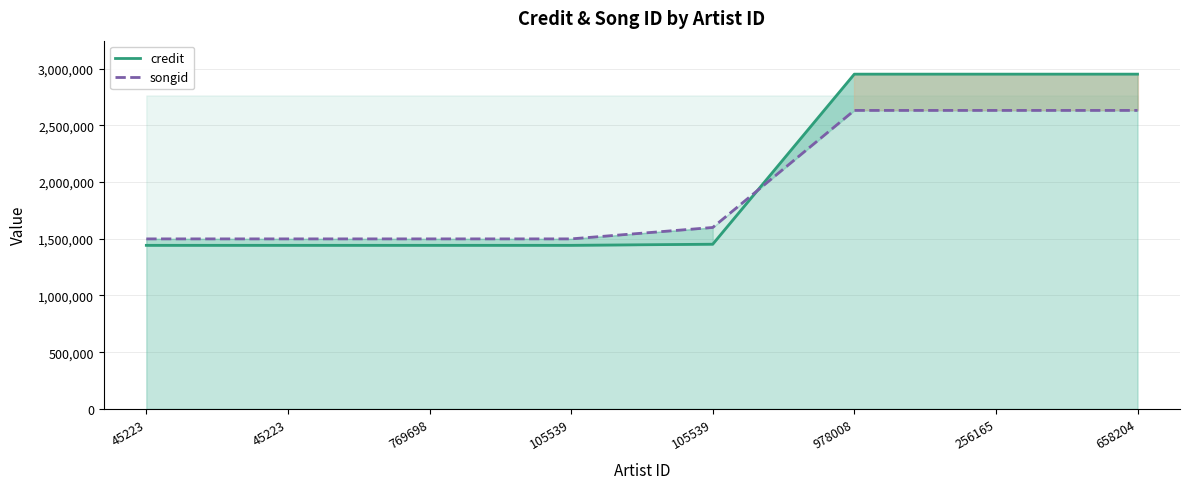

Reading left to right, list all the values displayed in this chart.

credit: 1441985	1442016	1442027	1442027	1451896	2951134	2951134	2951134
songid: 1498841	1498857	1498866	1498866	1599433	2631447	2631447	2631447